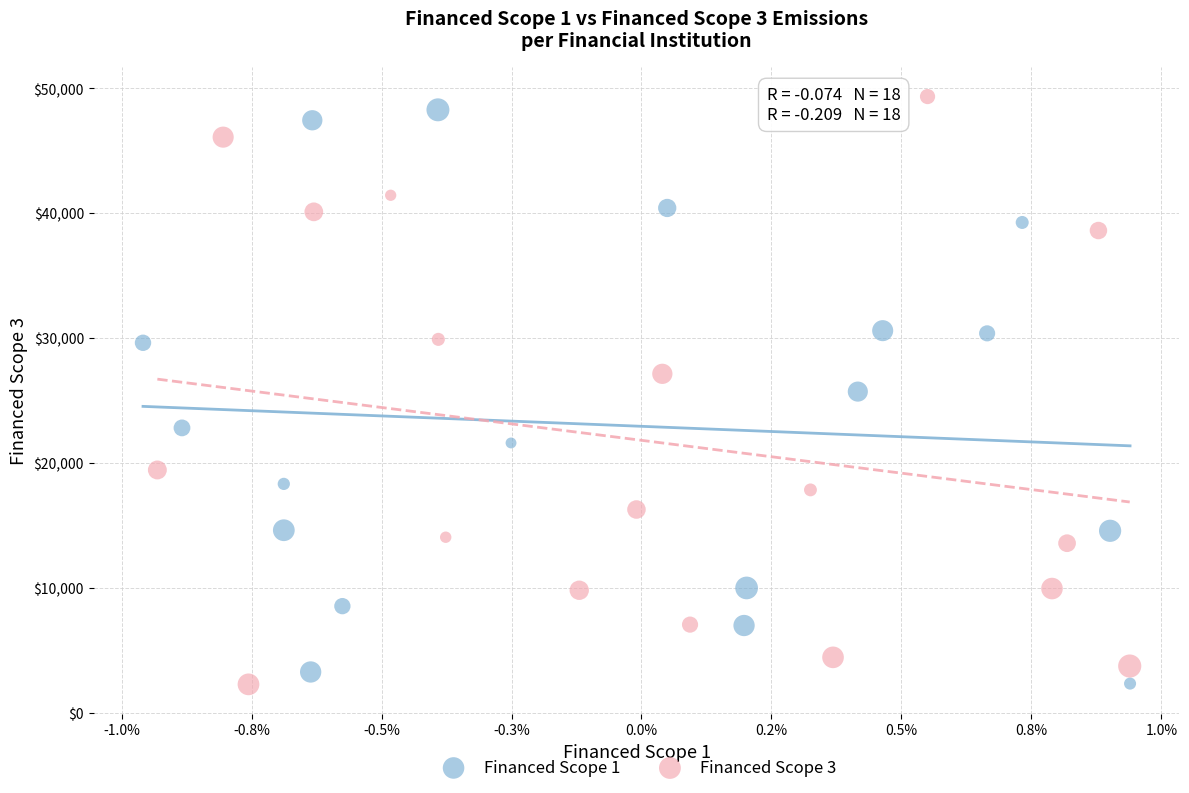

What are all the series names shown in the legend?

Financed Scope 1, Financed Scope 3